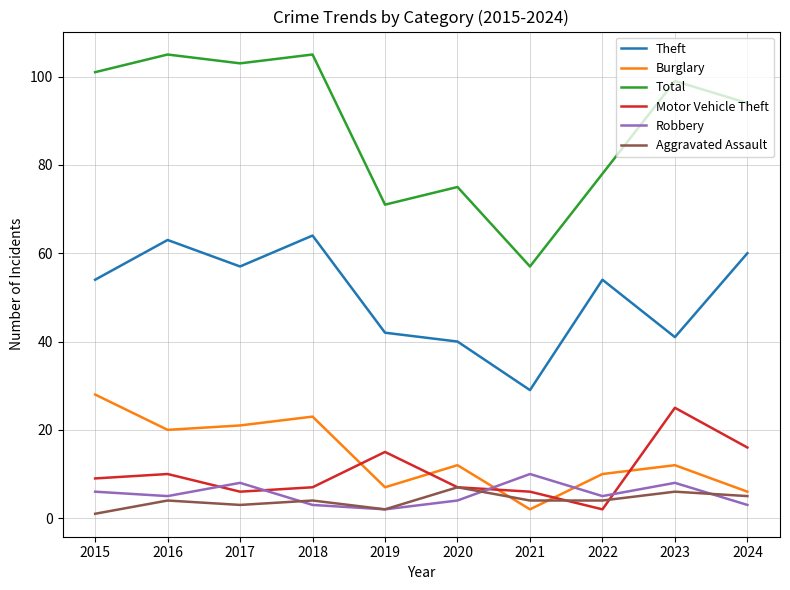

What is the difference between the Total values at 2015 and 2018?

4